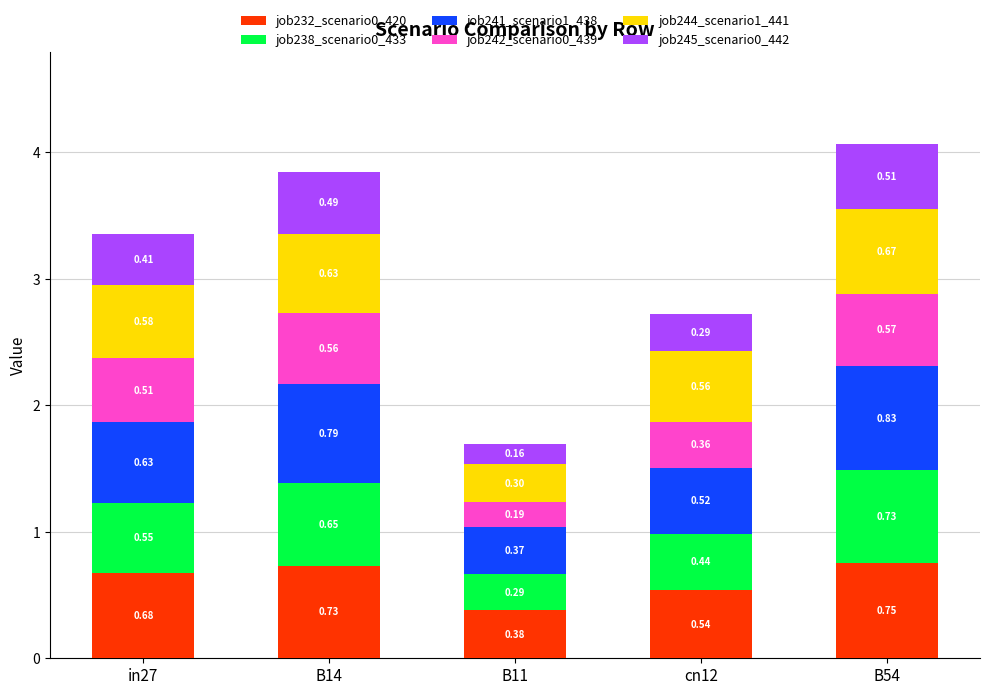

Rank the categories by job232_scenario0_420 value from lowest to highest.

B11, cn12, in27, B14, B54